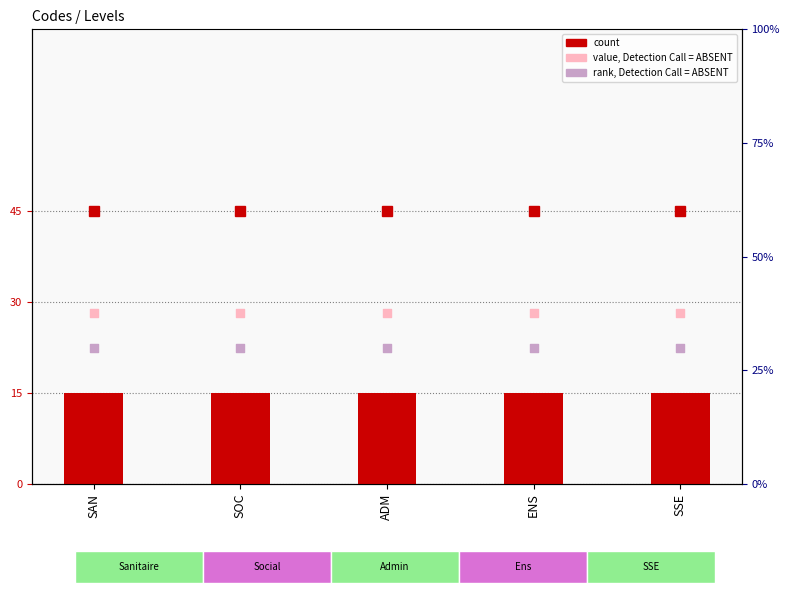

Which series has the largest total across all categories?

value, Detection Call = ABSENT